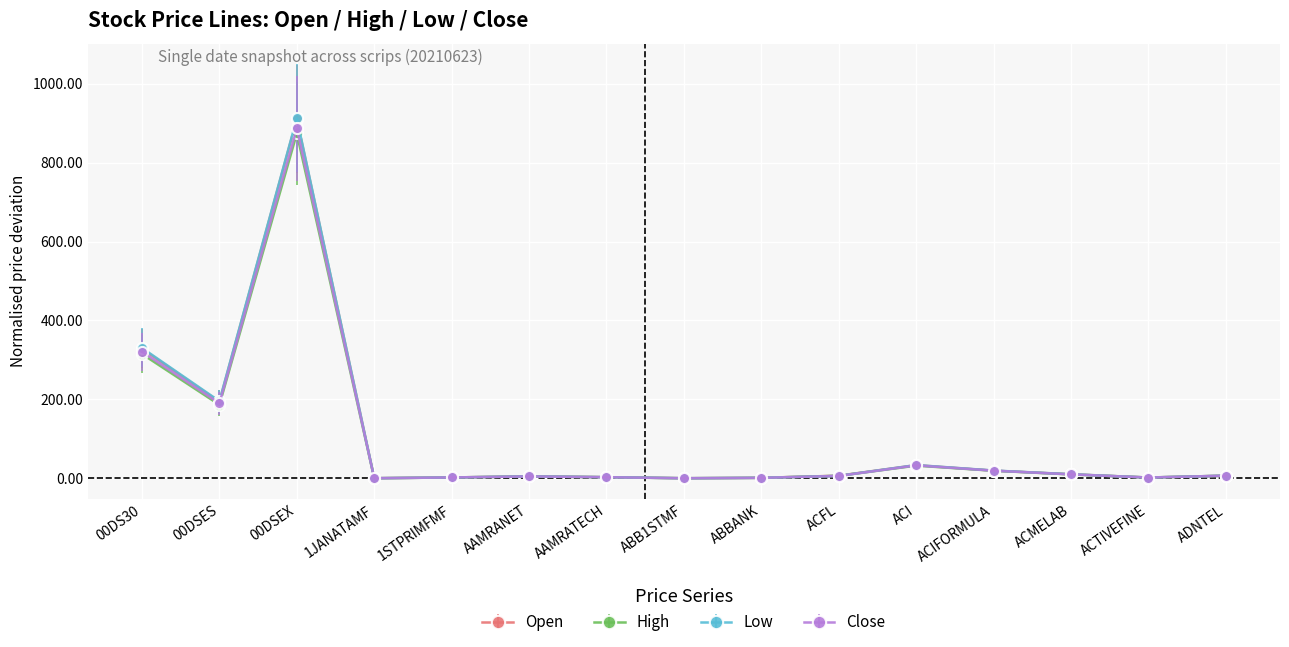

What is the value of the Low point at the 11th from the left?

33.4